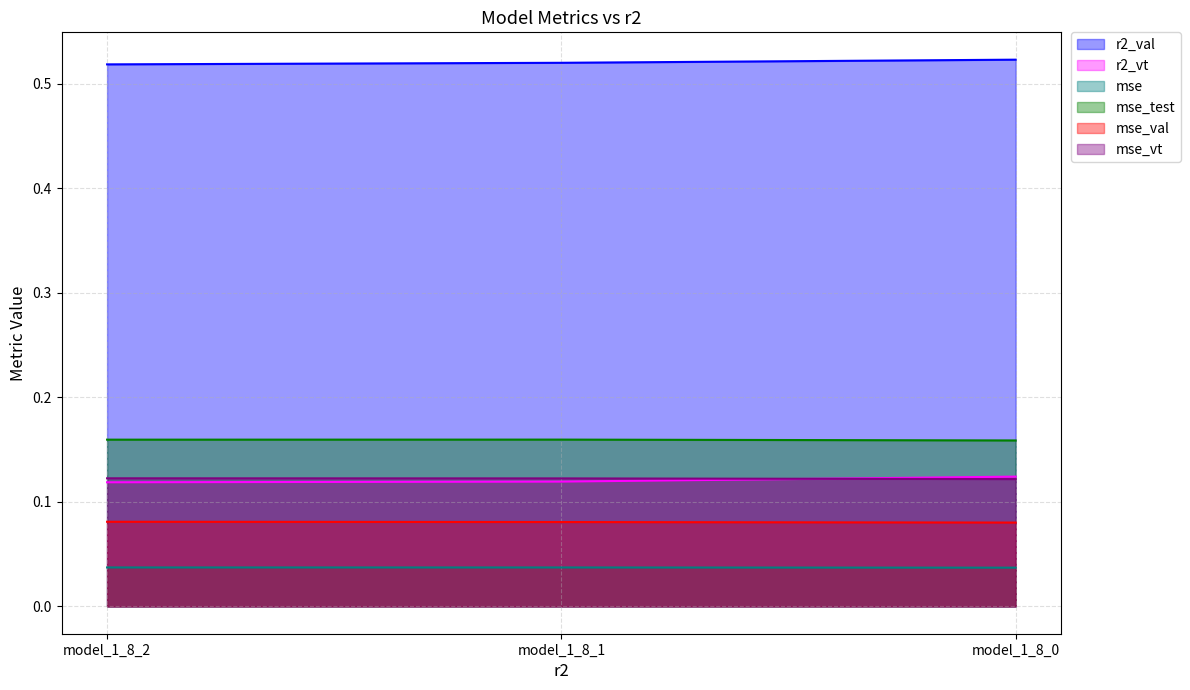

At model_1_8_0, list the series in order from smallest to largest.

mse line, mse_val line, mse_vt line, r2_vt line, mse_test line, r2_val line